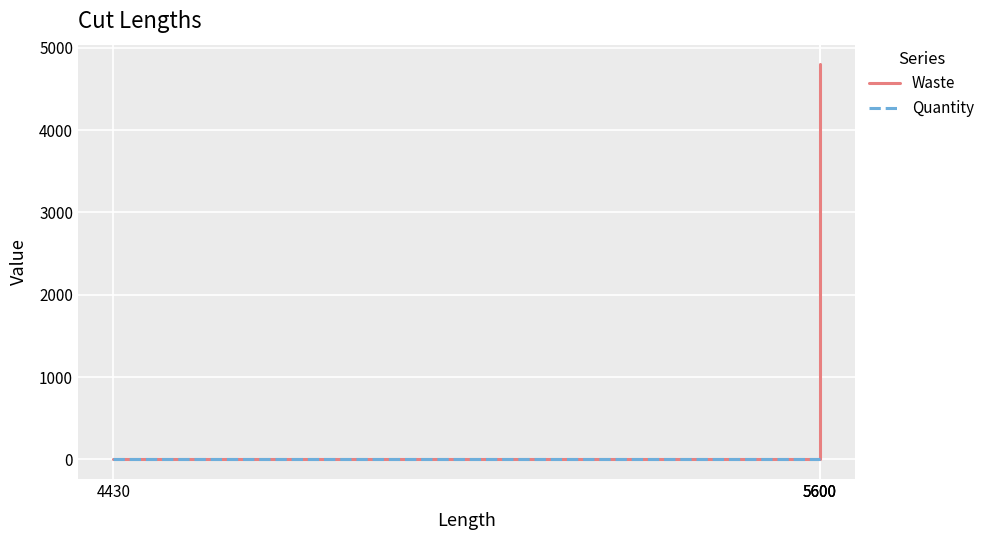

At how many categories does at least one series exceed 678?

1